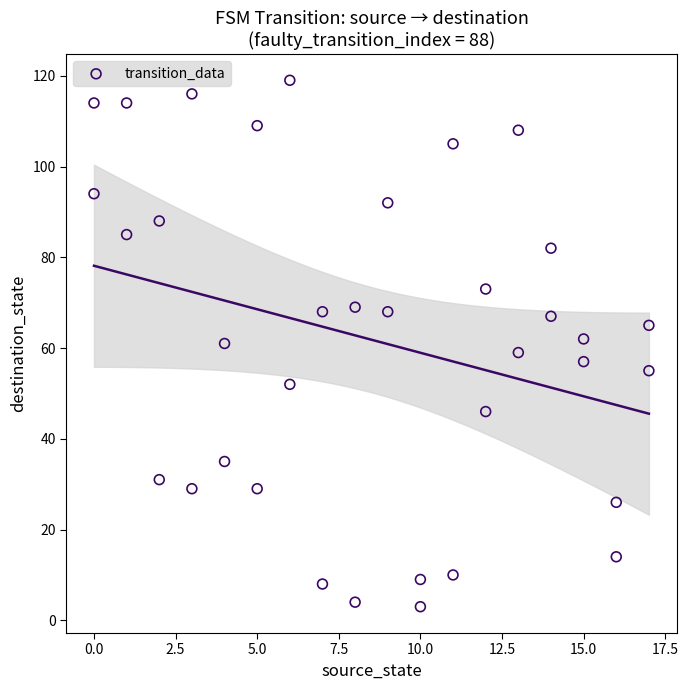

What is the range of X values (max minus min)?

17